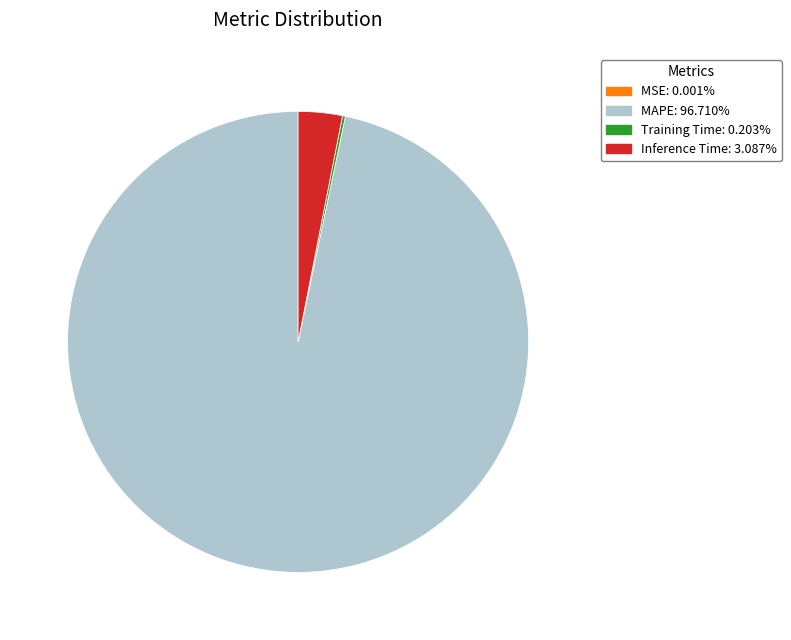

Does any single category account for the majority?

Yes